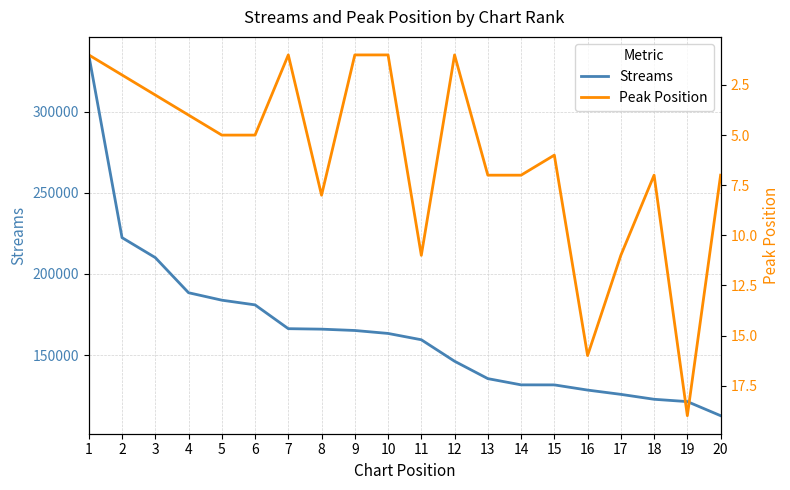

What is the maximum value shown in the chart?

334917